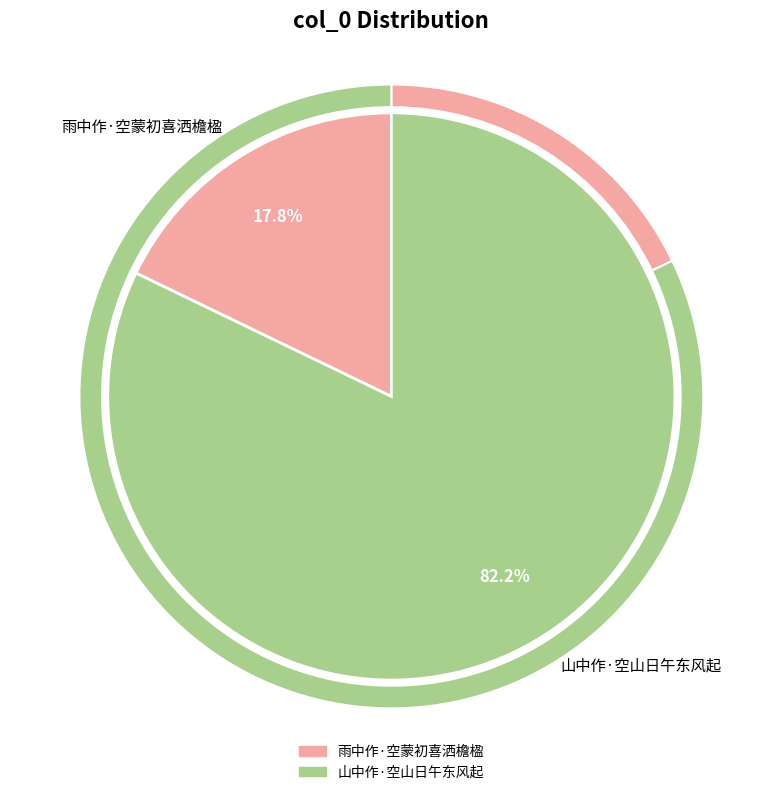

Which category has the biggest portion of the pie?

山中作·空山日午东风起